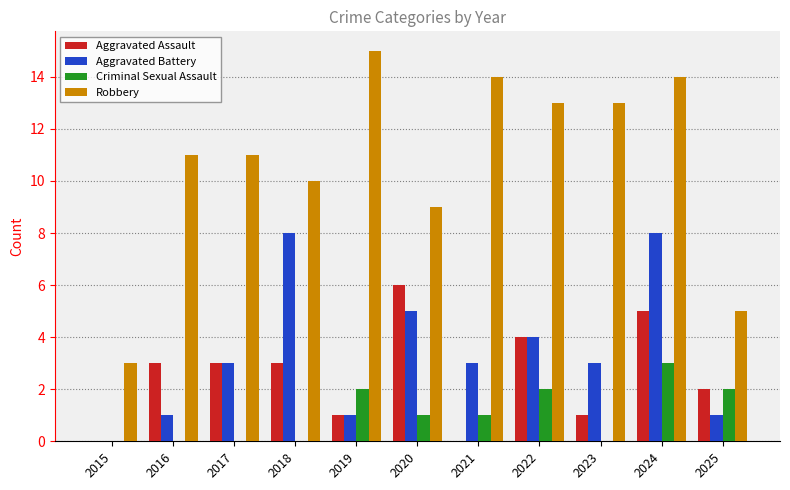

What is the average value of the Robbery series?

11